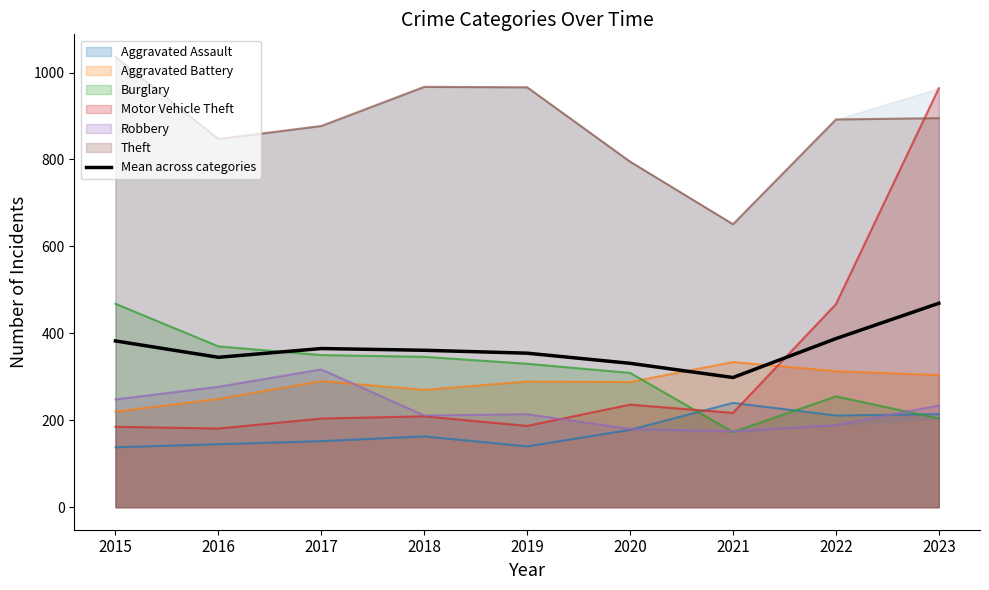

The Burglary series shows 350.0 at 2017. True or false?

True